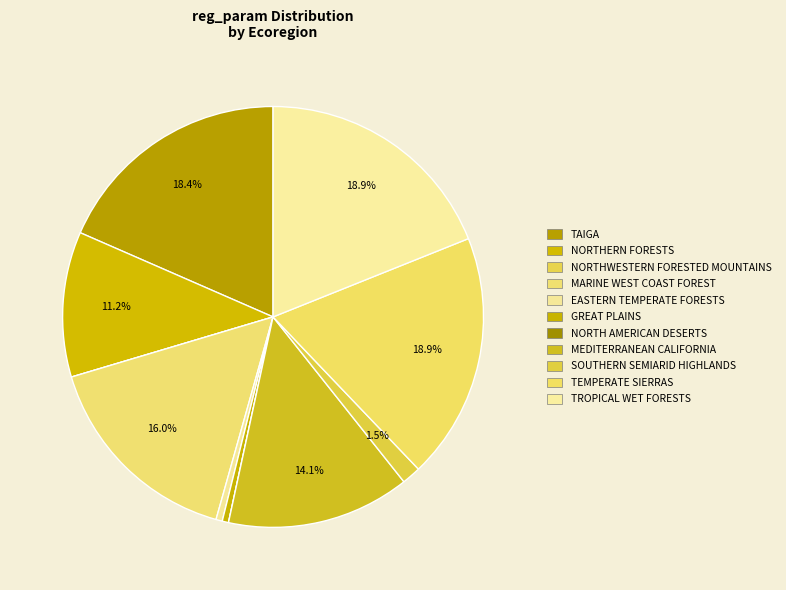

Which slice is the smallest?

NORTHWESTERN FORESTED MOUNTAINS